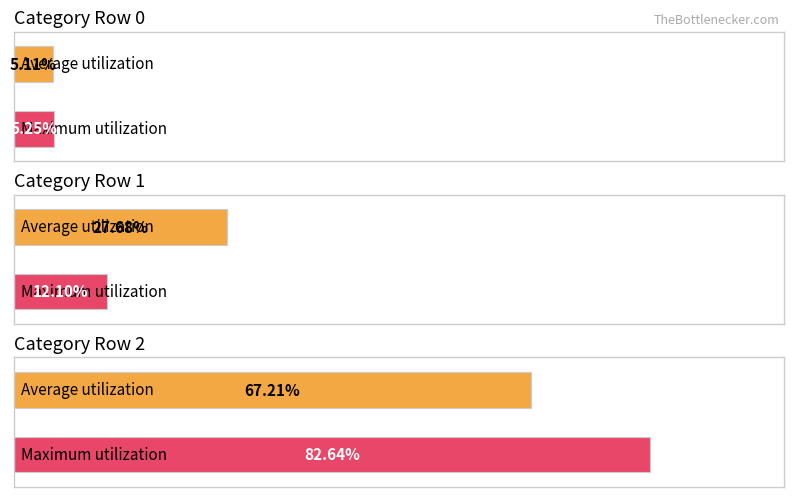

At how many categories does at least one series exceed 0?

3